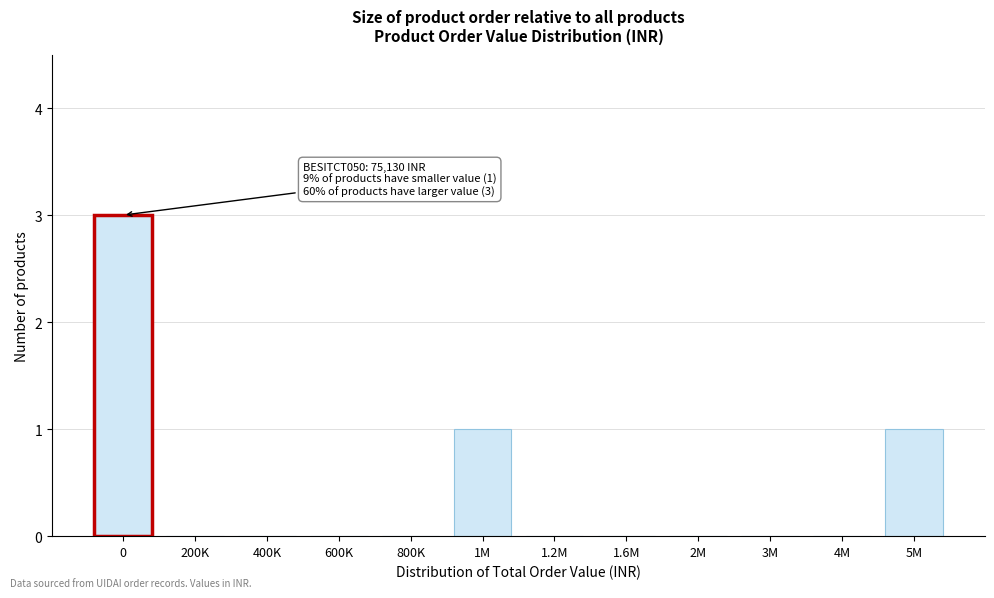

Reading right to left, list all the values displayed in this chart.

5M=1	4M=0	3M=0	2M=0	1.6M=0	1.2M=0	1M=1	800K=0	600K=0	400K=0	200K=0	0=3